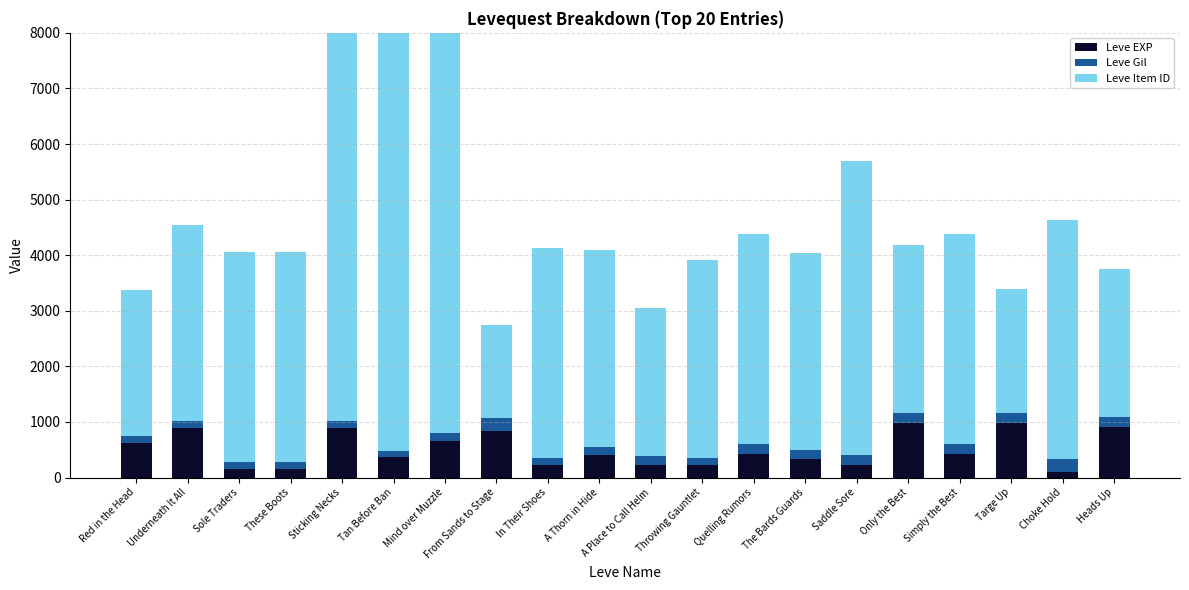

At which category is the sum across all series the highest?

Sticking Necks